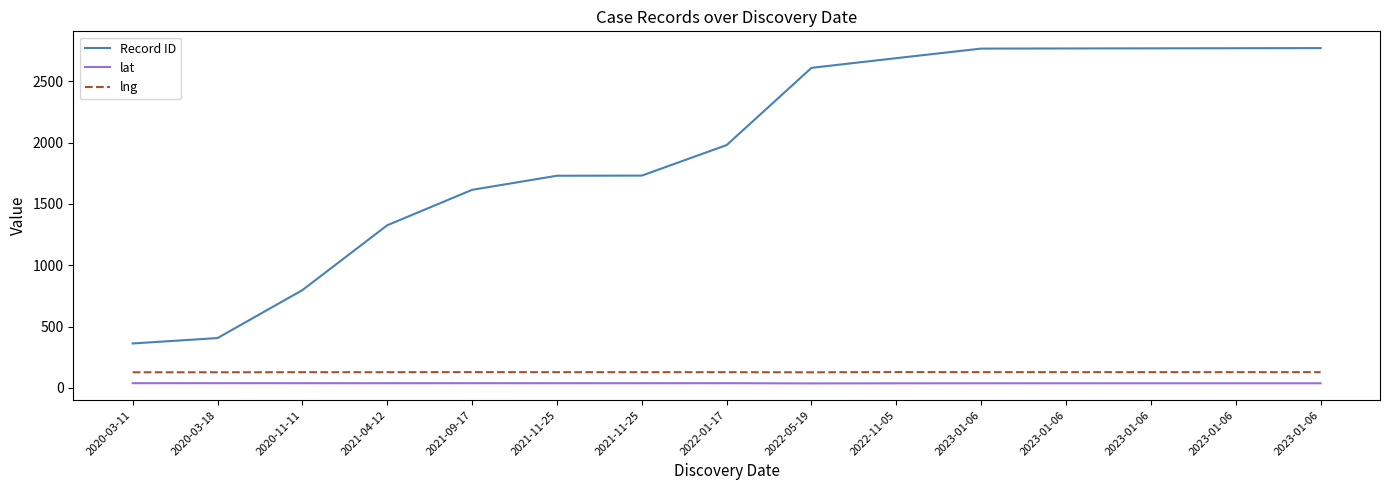

Is this an area chart (filled region under the line)?

No